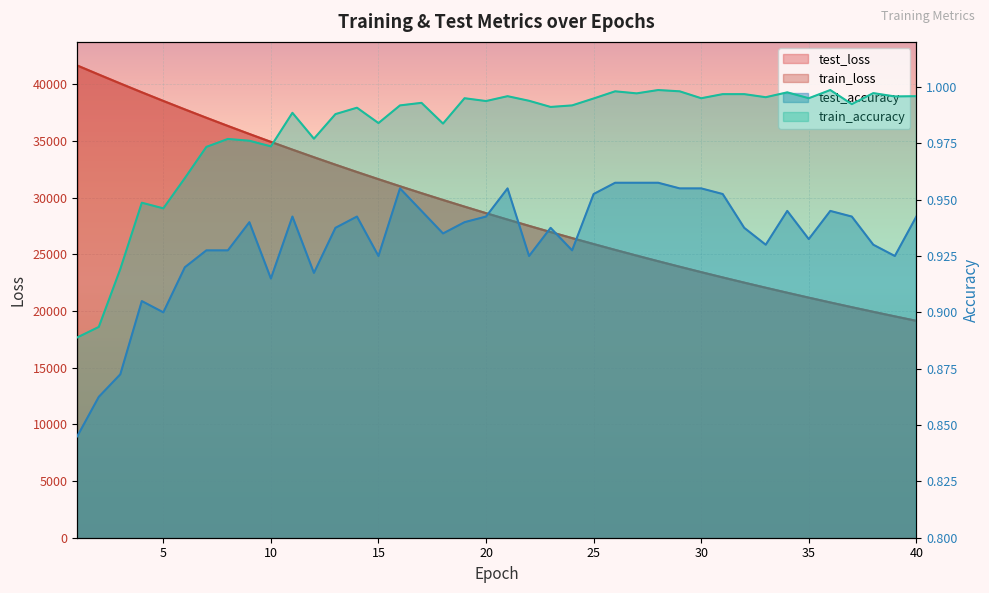

What is the sum of all train_loss values?

1162332.0